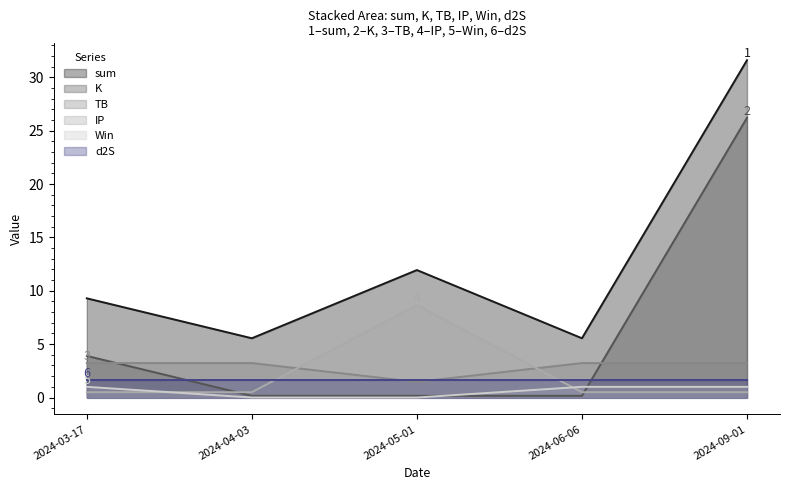

What is the difference between the highest and lowest values at 2024-06-06?

5.4